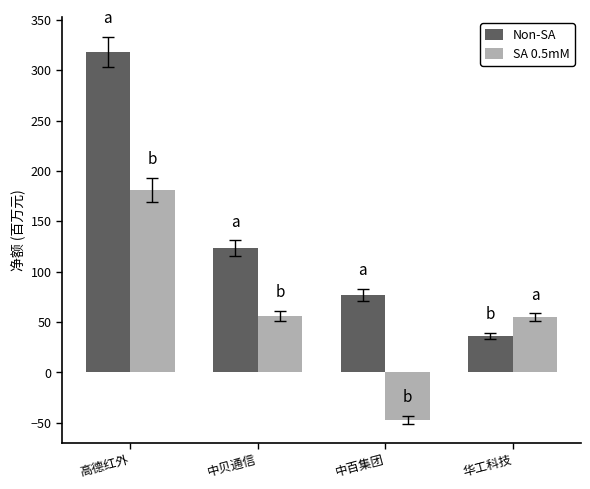

What is the label of the 2nd bar from the right?

中百集团